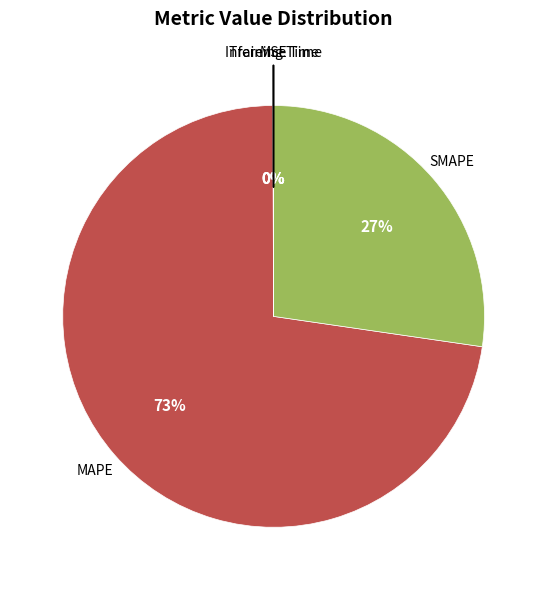

Which has a higher value, MAPE or SMAPE?

MAPE